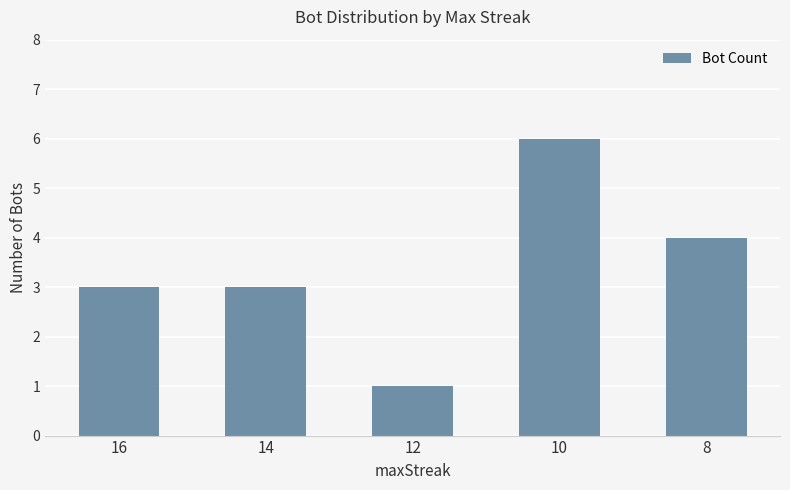

Count the values in the range 3 to 4.

3